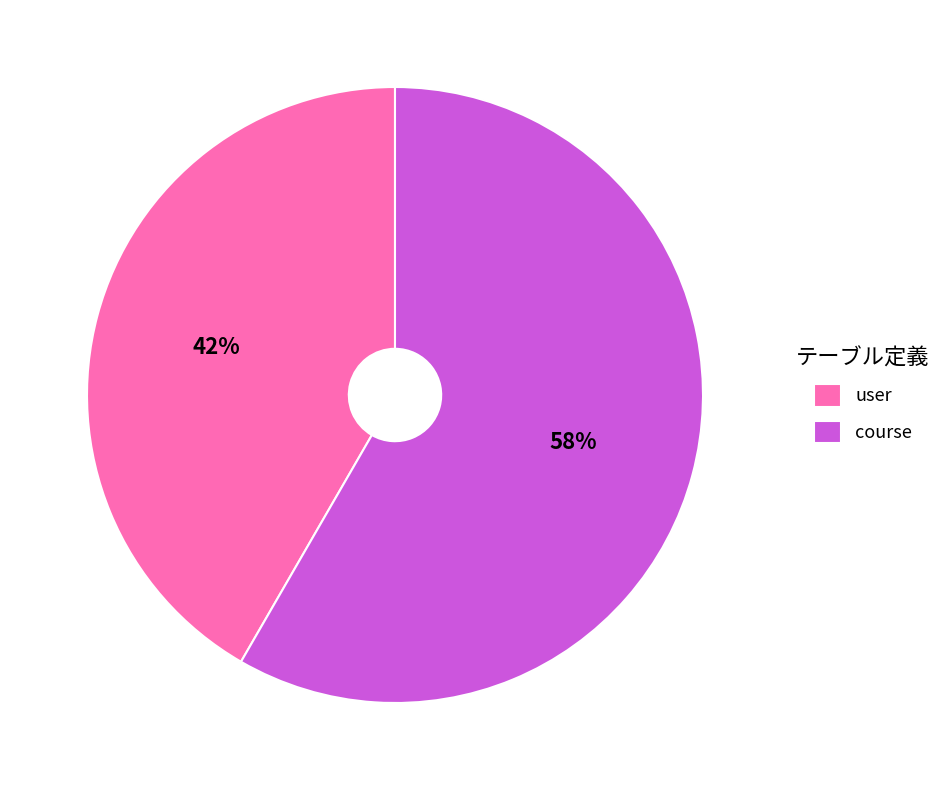

What is the smallest slice in the pie chart?

user